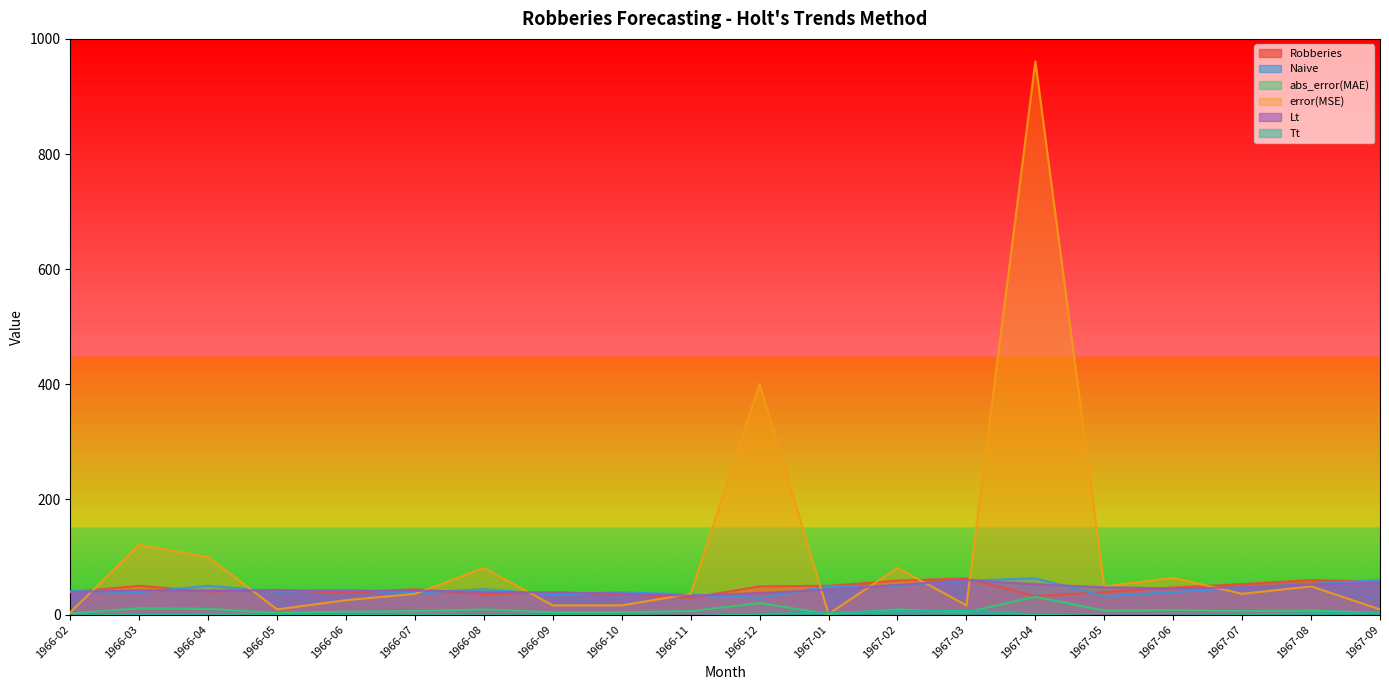

What is the difference between the maximum and second lowest values in the error(MSE) series?

957.0